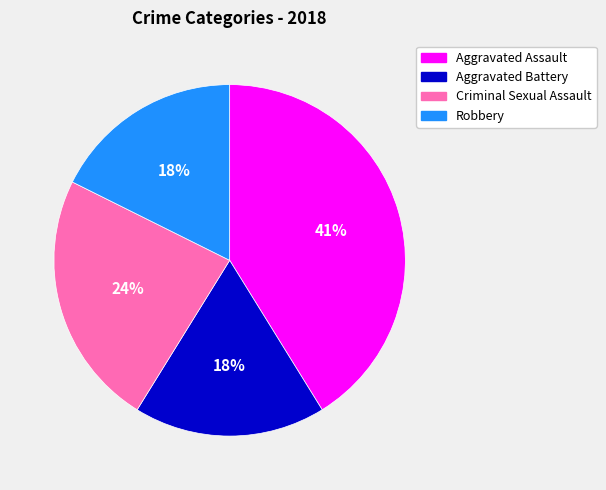

How many segments does this pie chart have?

4